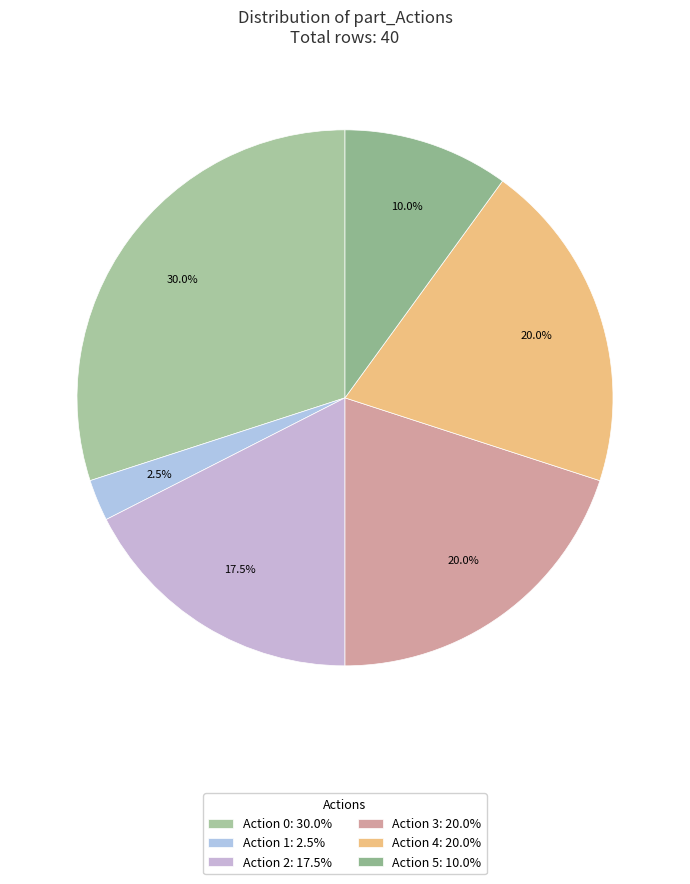

Is there a majority slice in this chart?

No